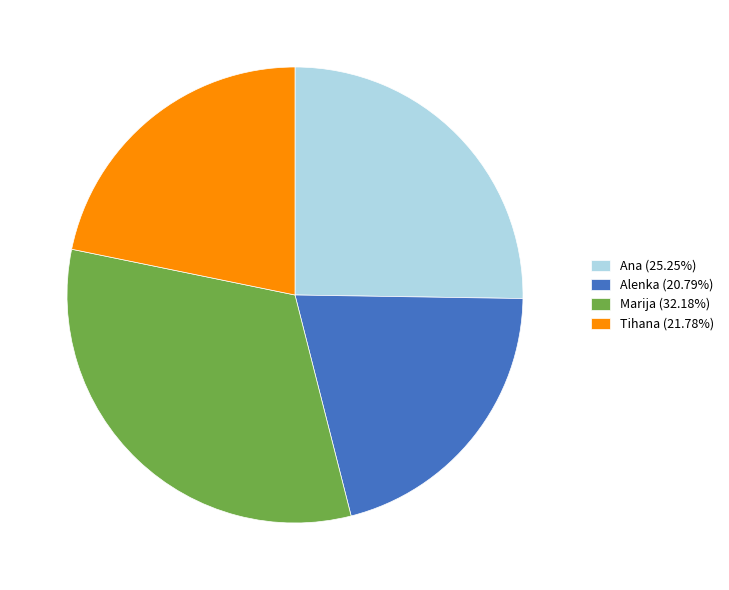

The Ana slice represents 37% of the pie. True or false?

False